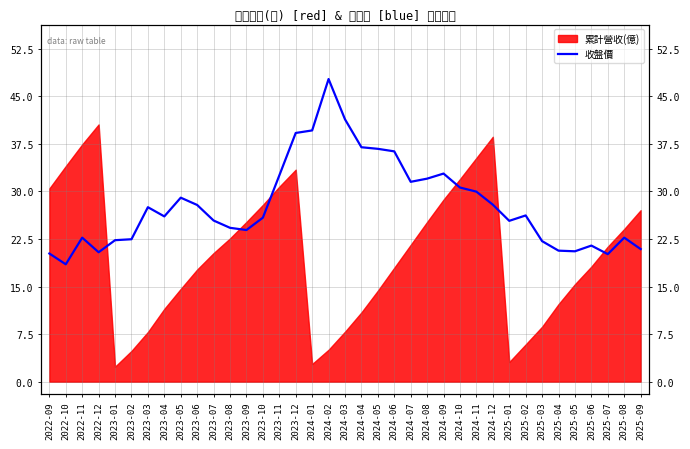

Reading left to right, what are all the values shown in this chart?

20.2	18.5	22.7	20.4	22.3	22.4	27.5	26.1	29.0	27.9	25.4	24.2	23.9	25.9	32.5	39.2	39.6	47.7	41.4	37.0	36.7	36.3	31.5	32.0	32.8	30.6	29.9	27.9	25.4	26.2	22.1	20.6	20.6	21.4	20.1	22.7	20.9